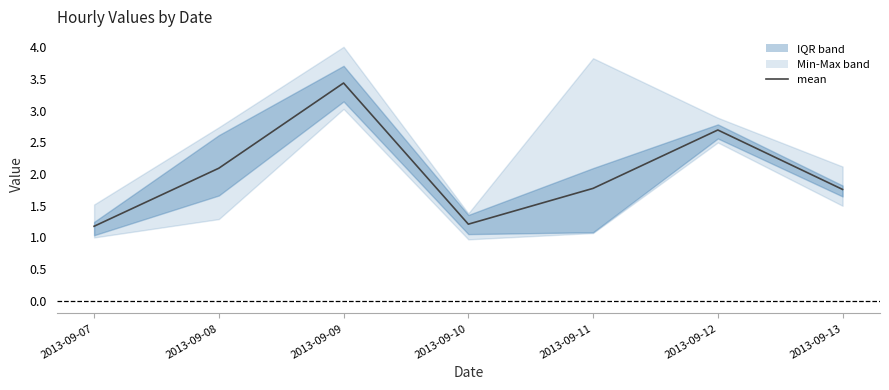

List the labels in order of value, smallest first.

2013-09-07, 2013-09-10, 2013-09-13, 2013-09-11, 2013-09-08, 2013-09-12, 2013-09-09